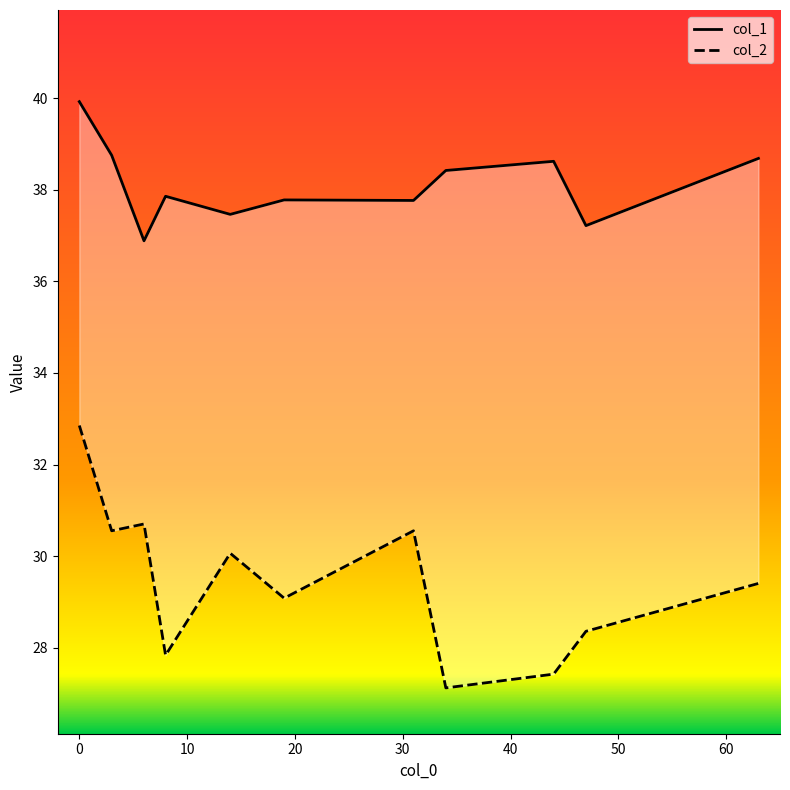

Rank the series at 40 from lowest to highest value.

col_2, col_1